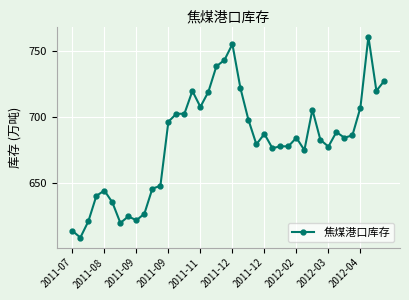

How many lines are shown in the chart?

1